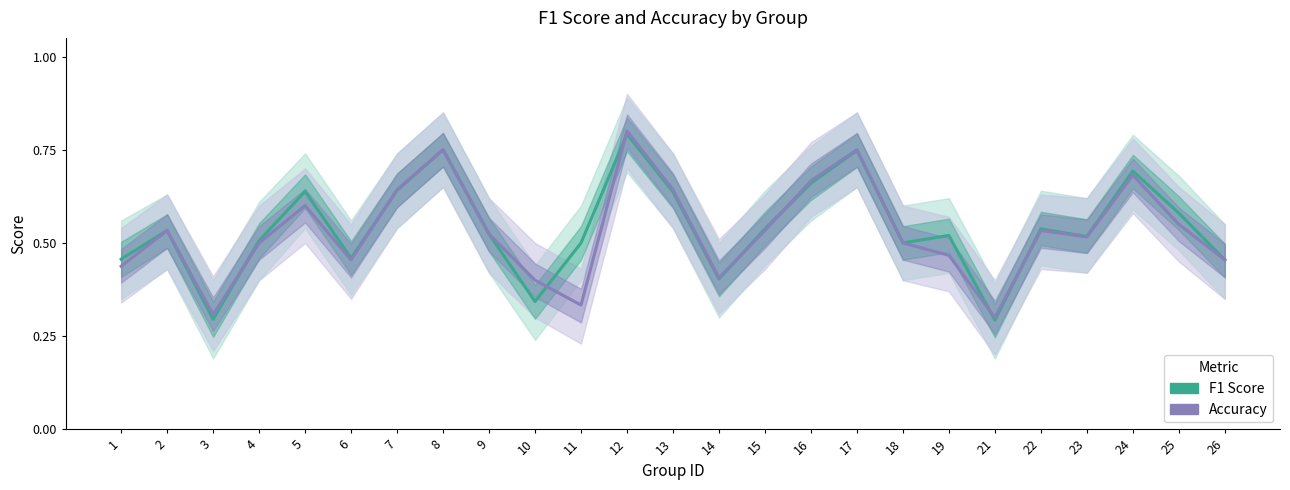

Which series has the widest spread of values?

accuracy